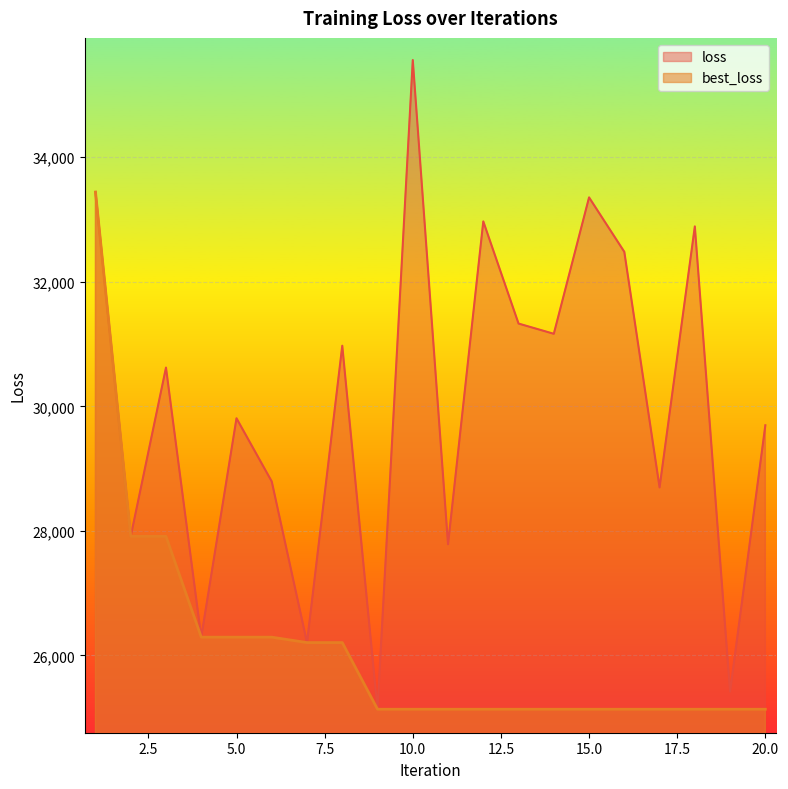

At how many categories does at least one series exceed 31666?

6